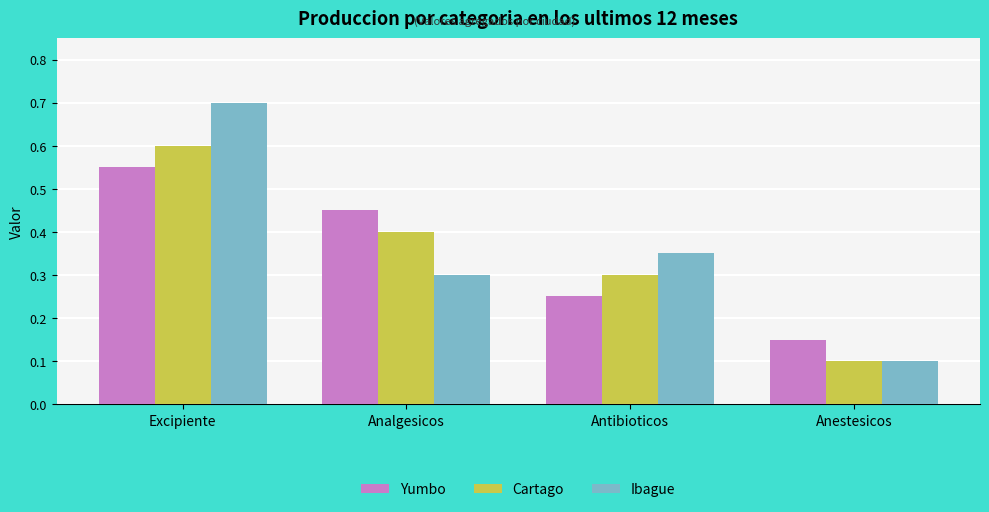

How many bars are there in each group?

3